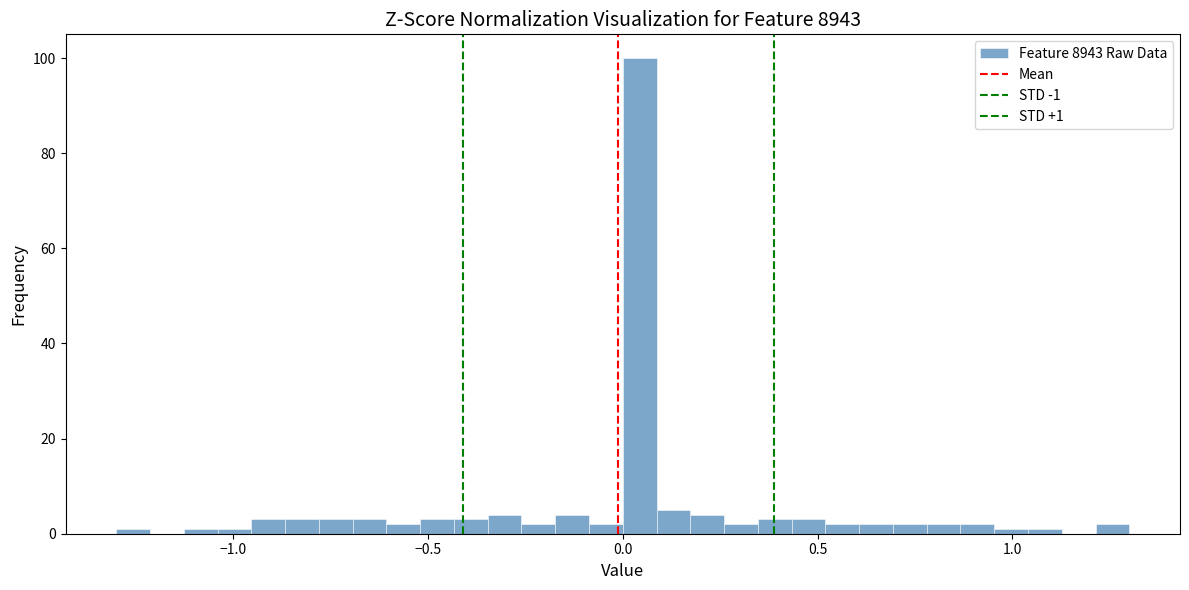

Read against the x-axis, roughly where is the centre of the tallest bar?

0.05